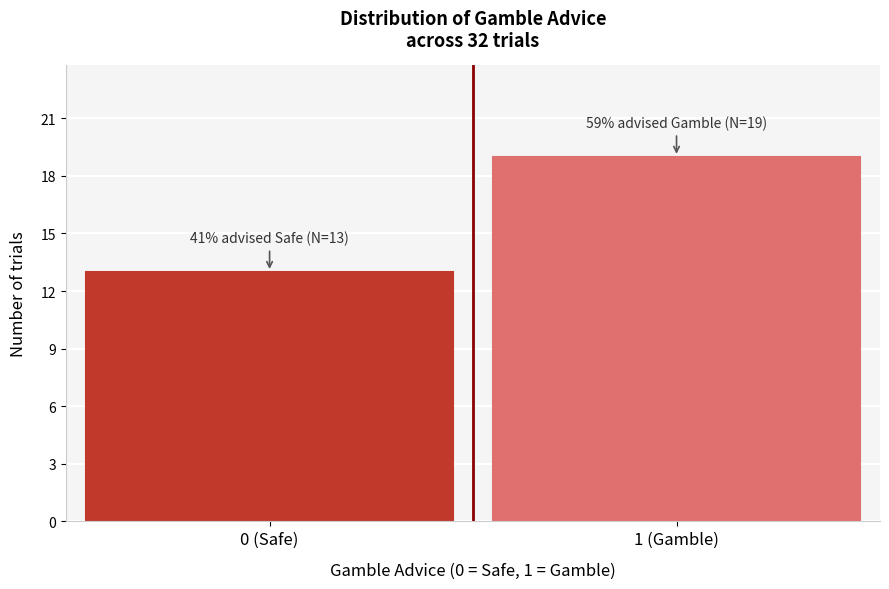

Reading left to right, transcribe all the data shown in this chart.

13	19